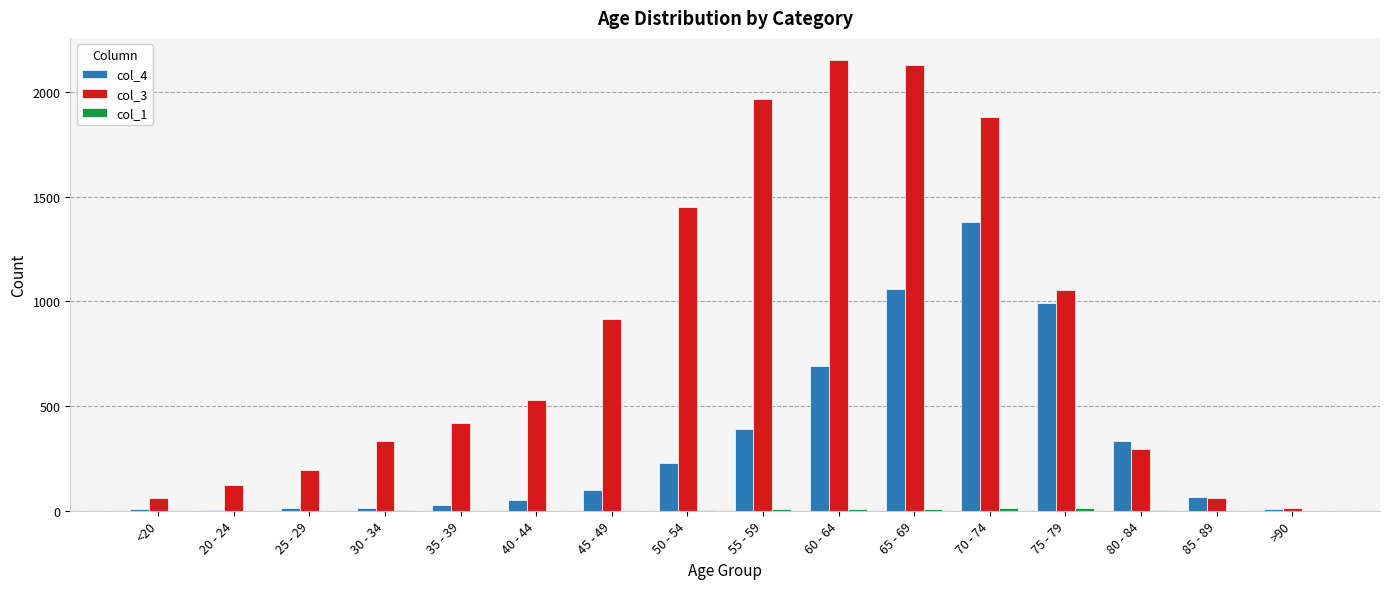

Is the value of col_3 at 75 - 79 greater than the value of col_4 at 60 - 64?

Yes